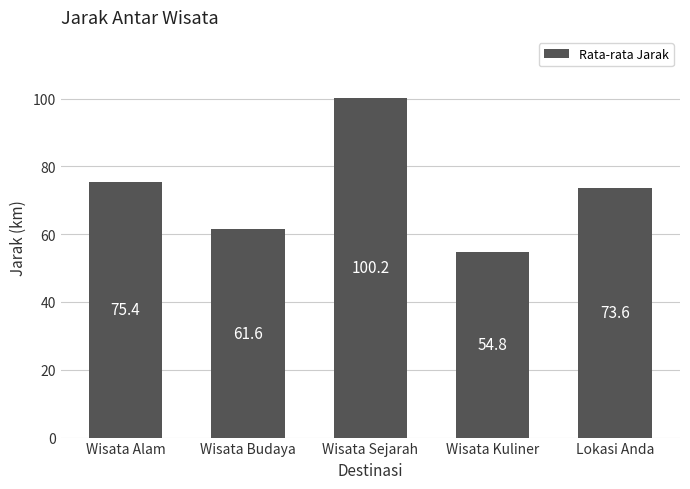

Reading left to right, extract all data points from this chart.

75.4	61.6	100.2	54.8	73.6